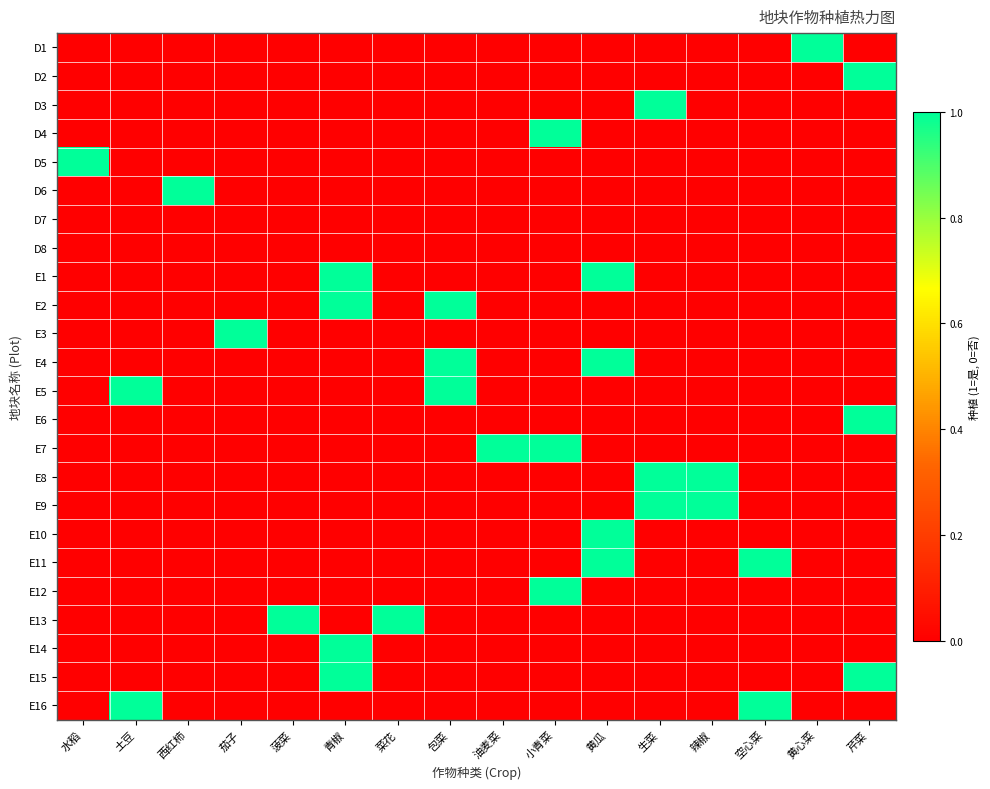

Which label corresponds to the smallest value in the chart?

水稻